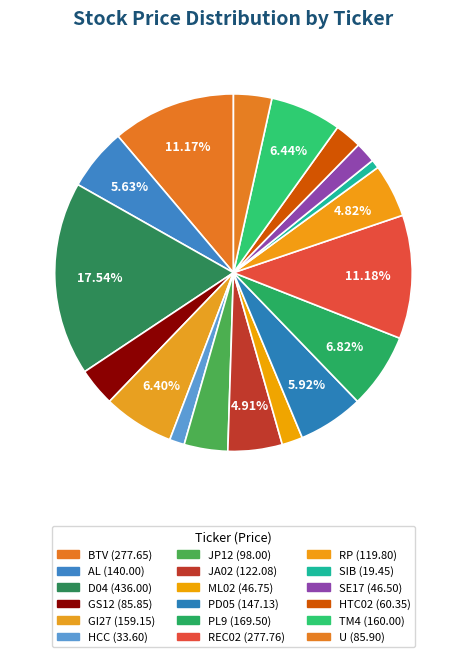

Count the number of slices in the pie.

18